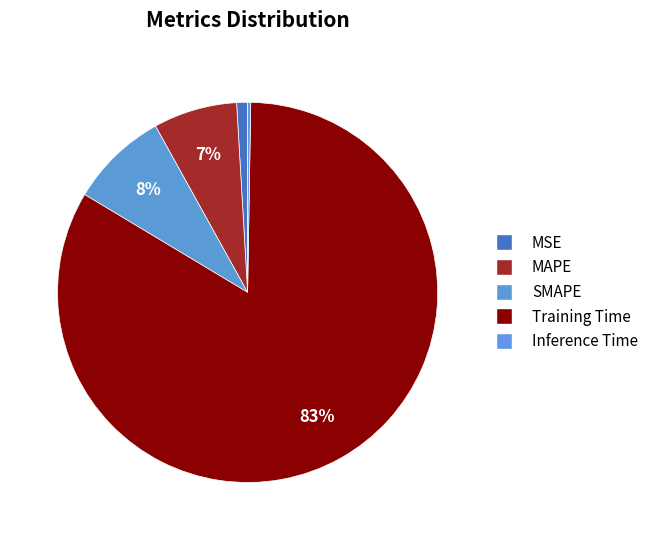

How many slices are in this pie chart?

5